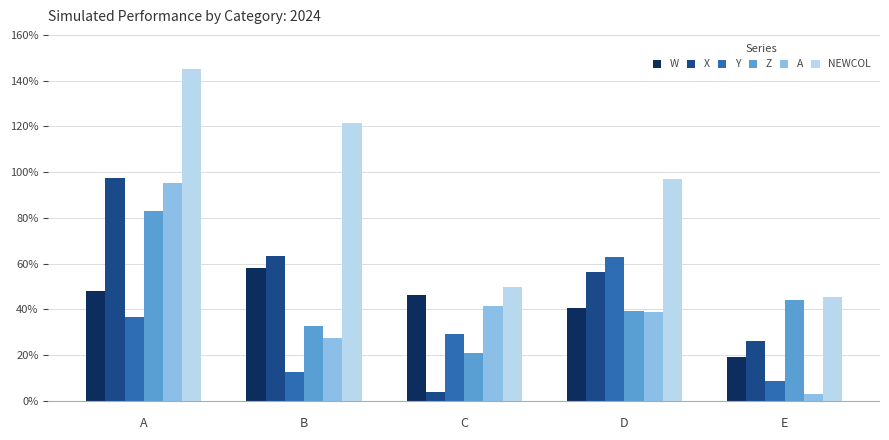

Does the chart contain stacked bars?

No